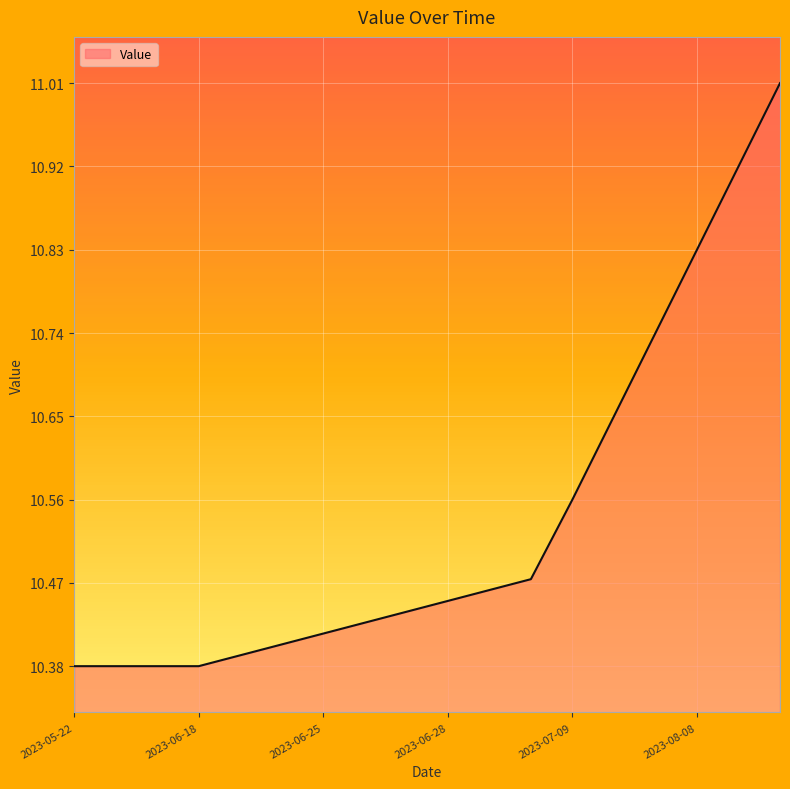

What is the difference between the maximum and minimum values?

0.6